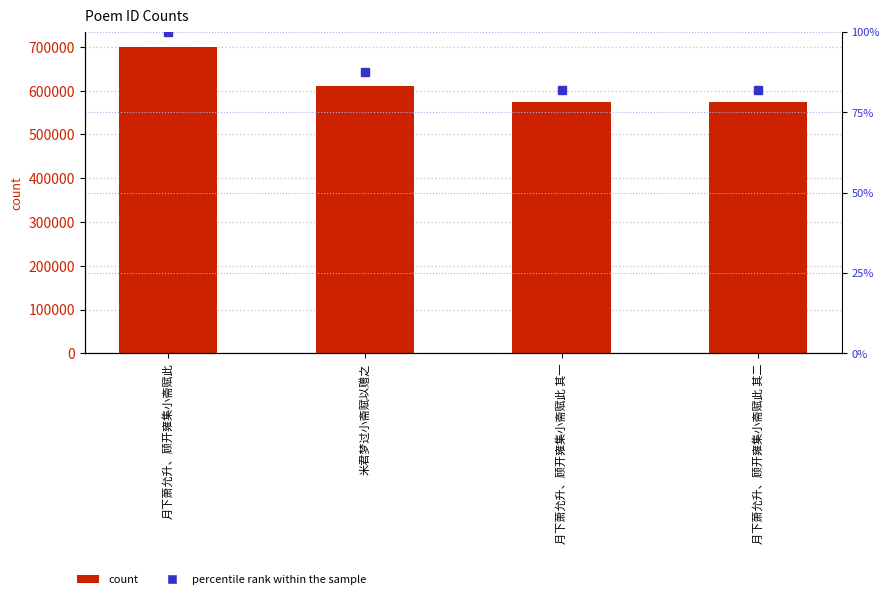

What is the difference between the maximum and minimum values in the col_0 series?

126169.0